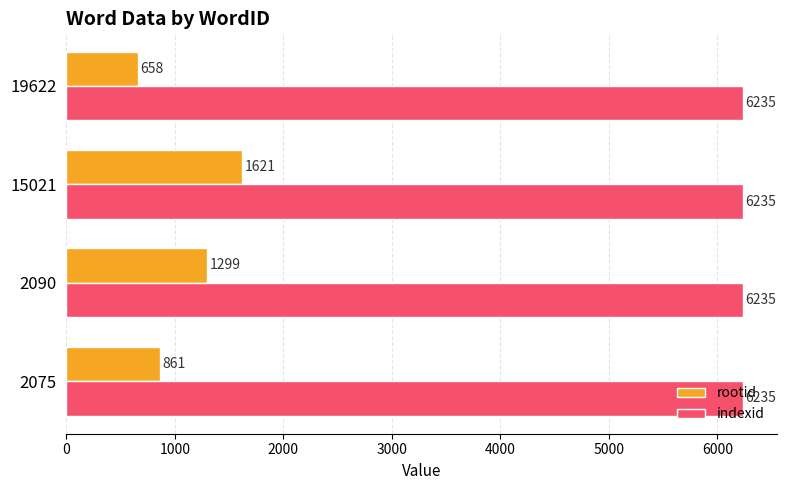

Is the value of indexid at 2075 greater than the value of rootid at 2090?

Yes